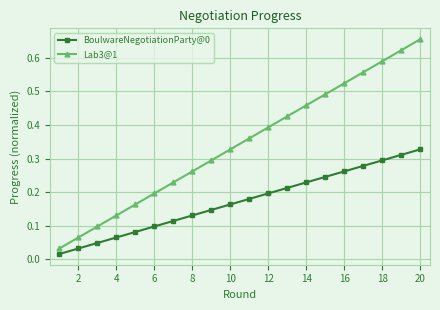

True or false: Lab3@1 and BoulwareNegotiationParty@0 cross at least once.

False